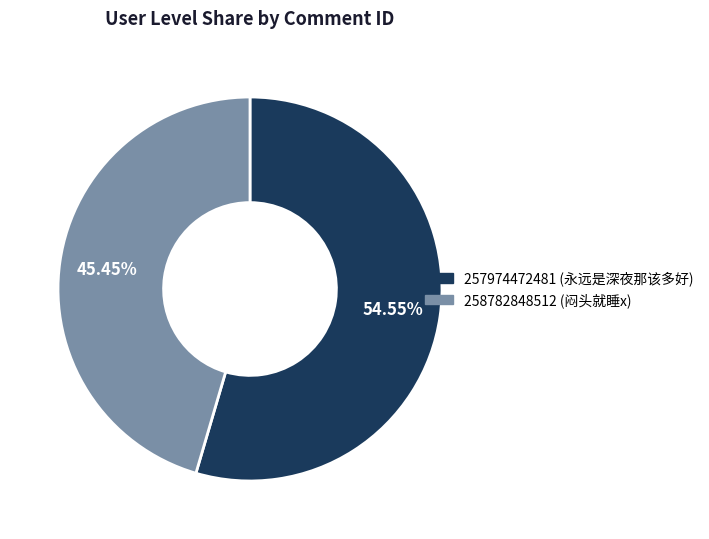

What is the total percentage of 258782848512 and 257974472481?

100.0%